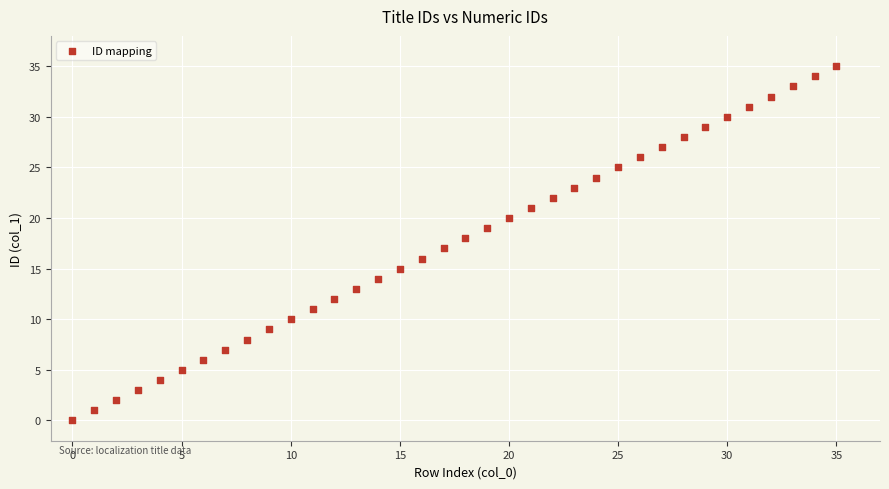

Count the number of points in this scatter plot.

36